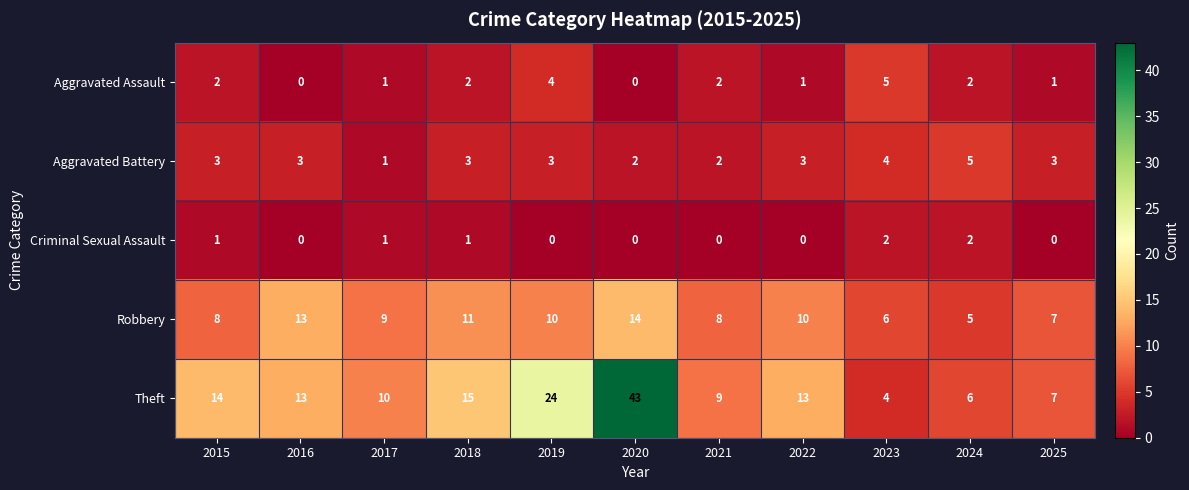

Between 2017 and 2025, which series saw the biggest shift?

Theft